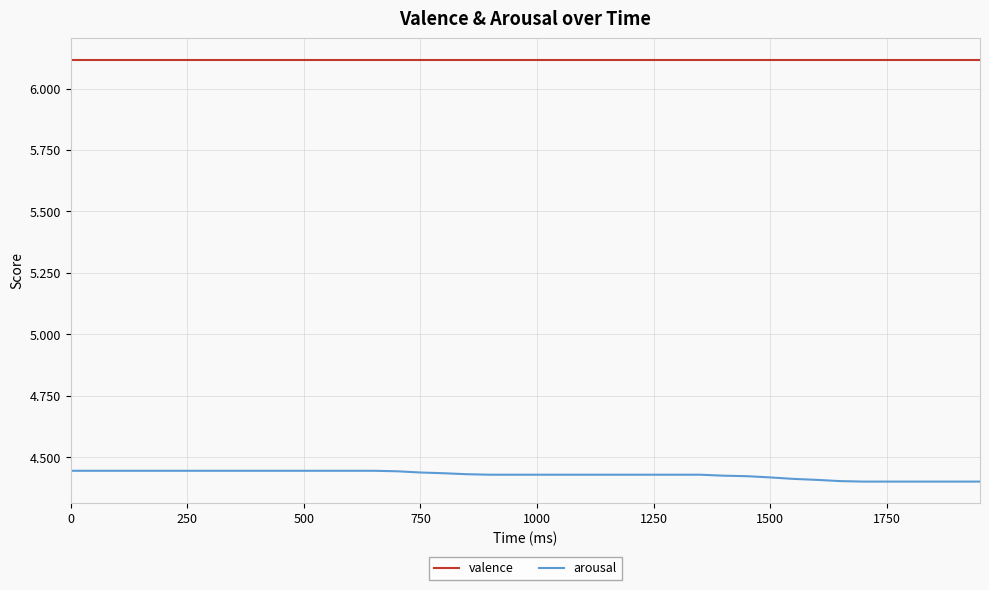

Which series has the widest spread of values?

arousal